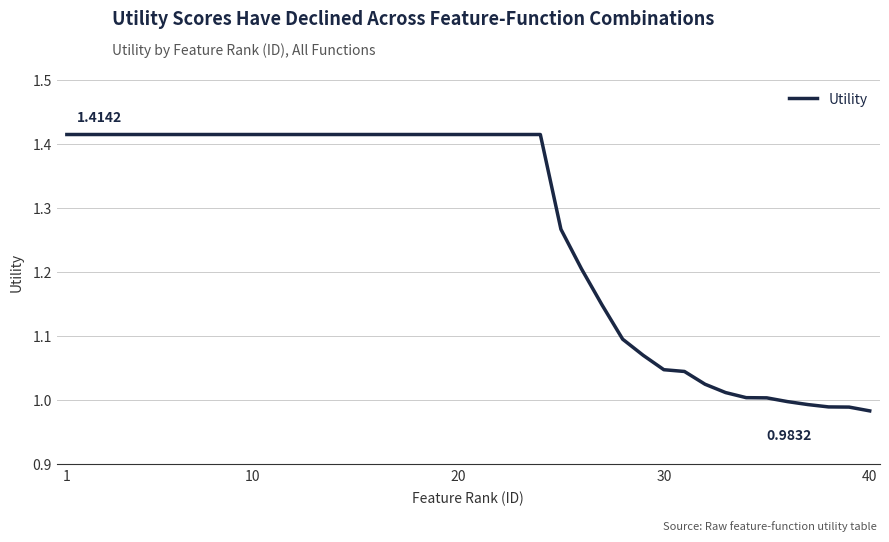

Is this an area chart (filled region under the line)?

No